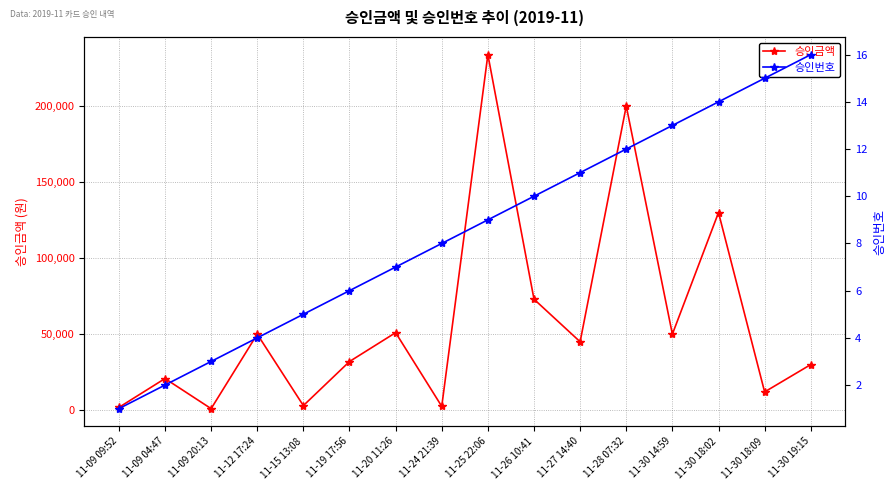

True or false: 승인번호 and 승인금액 cross at least once.

False